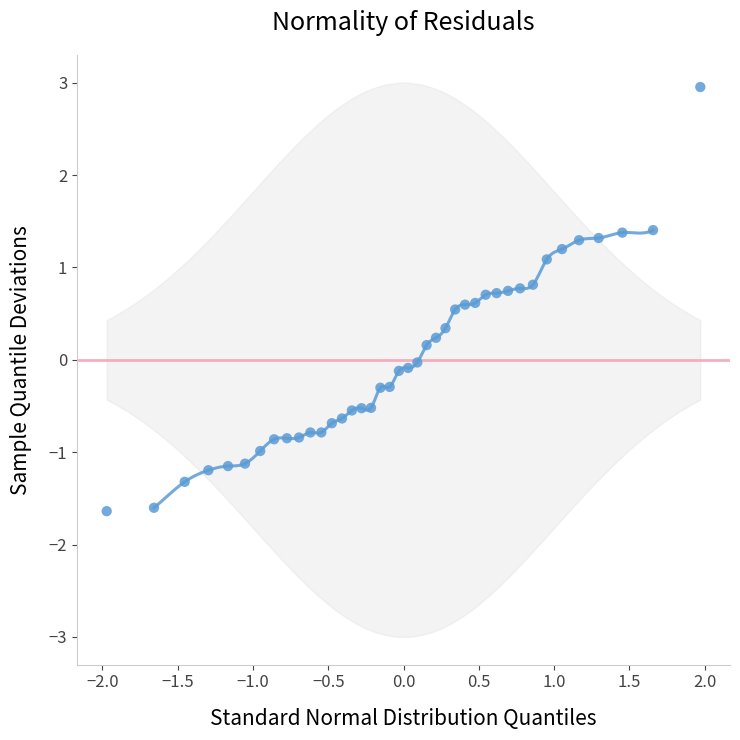

What is the range of Y values (max minus min)?

4.6